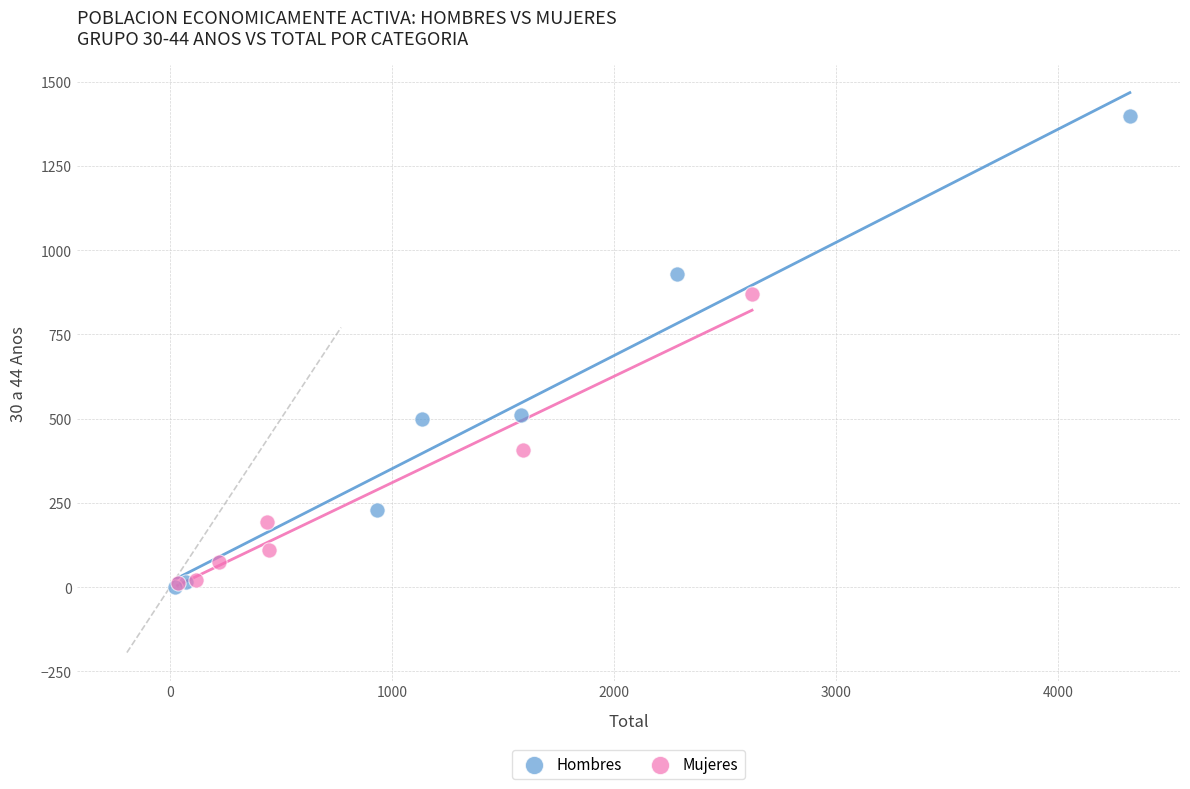

Which series has the widest spread of Y values?

Hombres